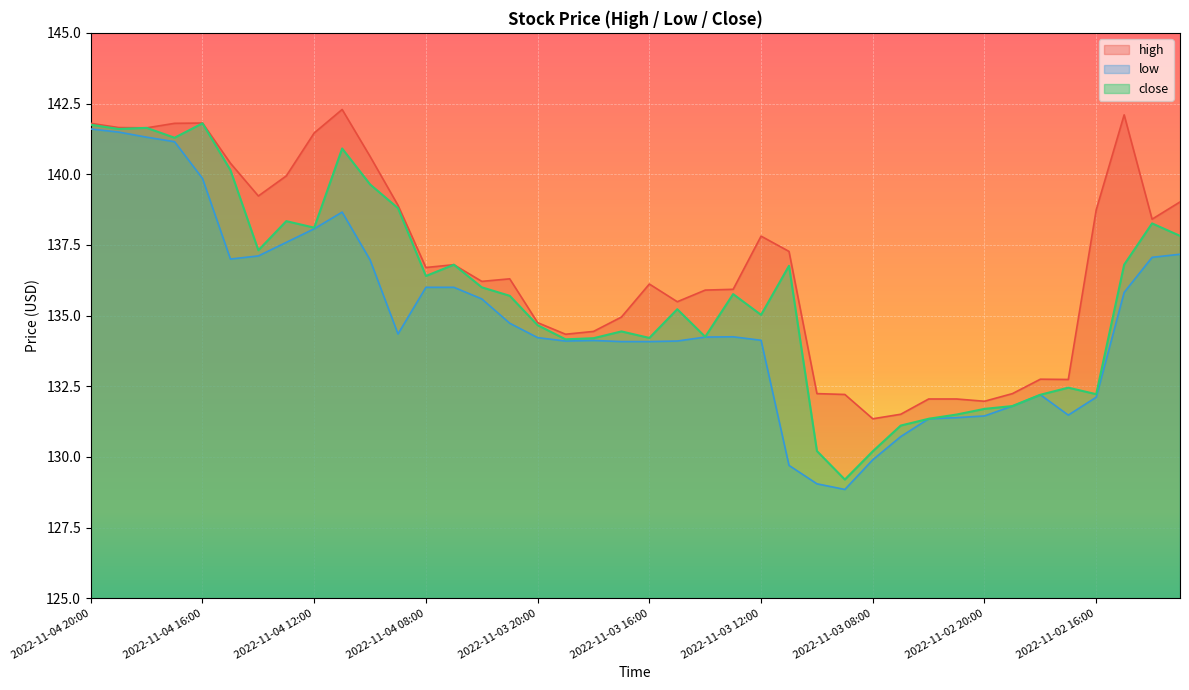

Where is close nearest to the value 135?

2022-11-03 12:00